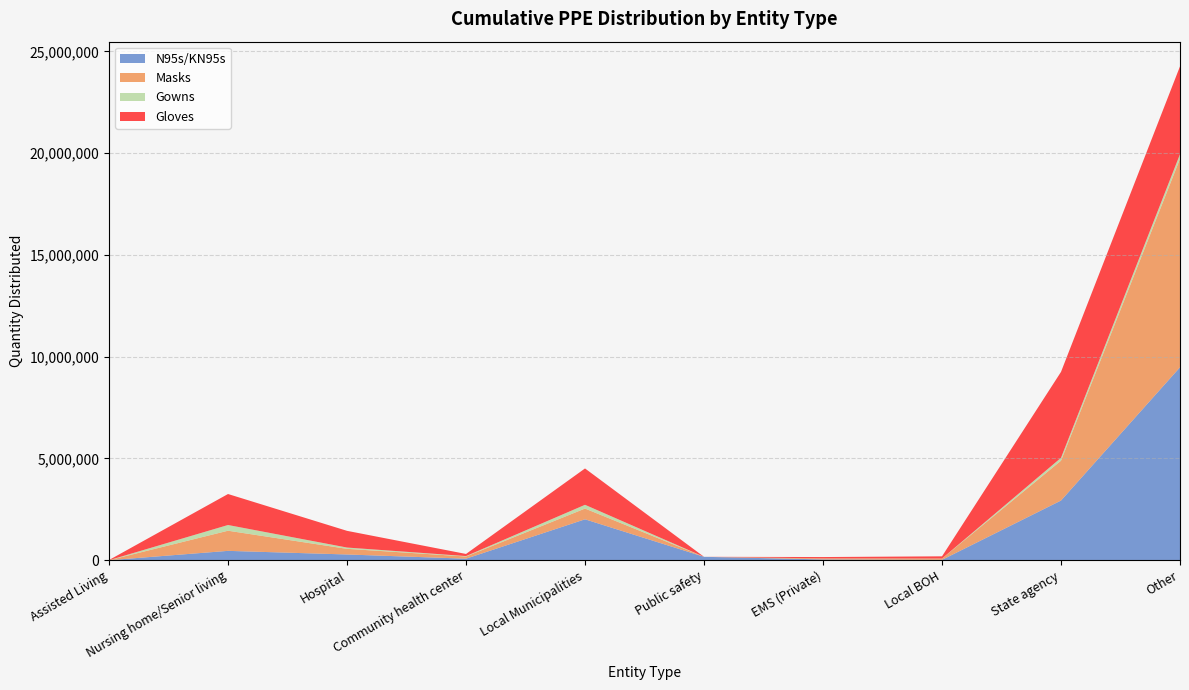

Reading left to right, what are all the values shown in this chart?

N95s/KN95s: 0	459455	281660	75090	2009823	167325	38500	17725	2931680	9478037
Masks: 1000	989650	277400	107450	528146	0	47900	62700	1958086	10244223
Gowns: 200	280854	63606	21249	184537	0	3748	2736	141286	225661
Gloves: 8000	1522600	820400	103600	1785711	0	65600	108000	4220909	4314943